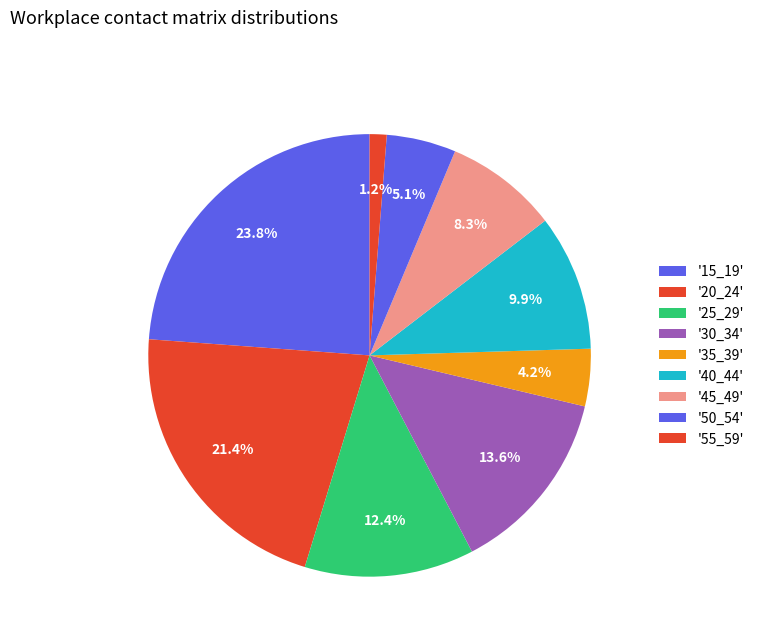

How many slices are in this pie chart?

9